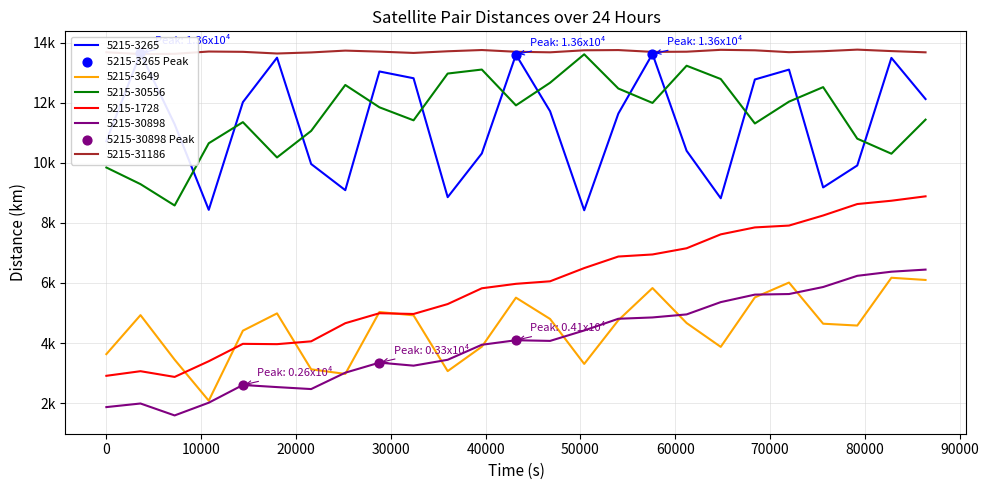

At which category is the sum across all series the highest?

82800